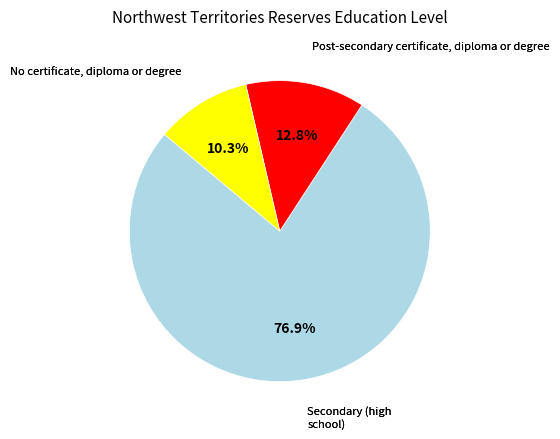

Is there any slice that represents more than half of the pie?

Yes